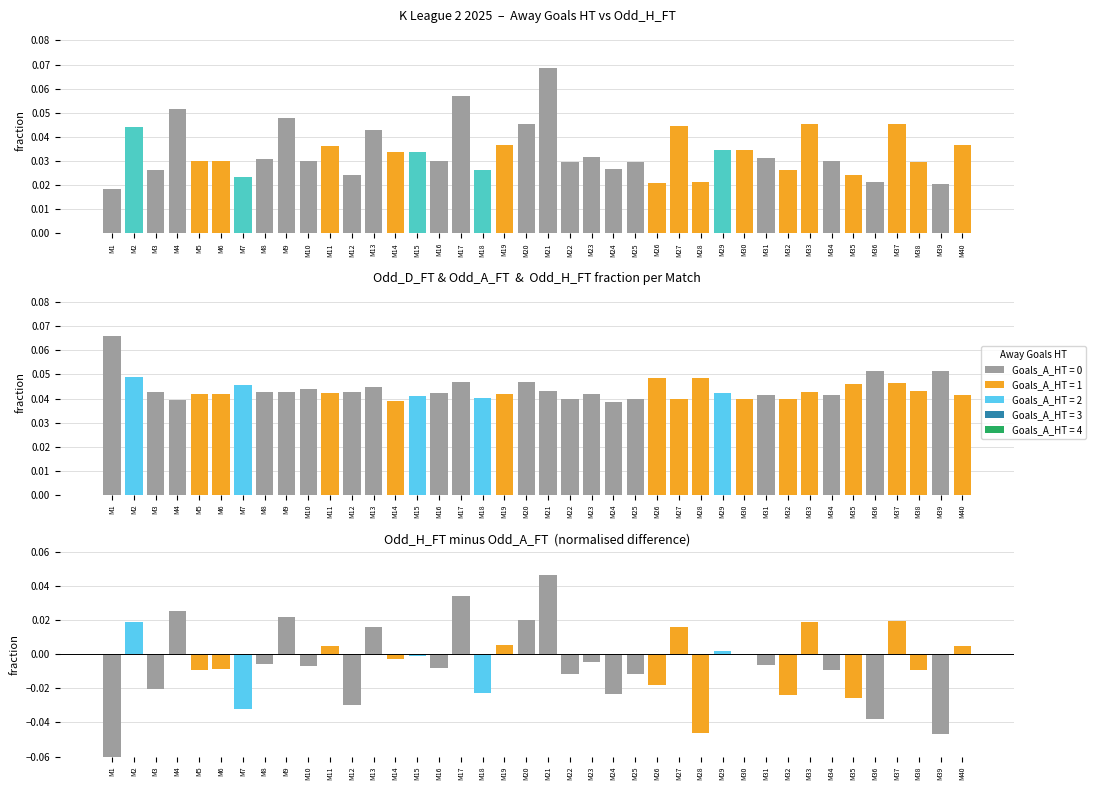

The chart shows a value of 0.0 at M17. True or false?

True